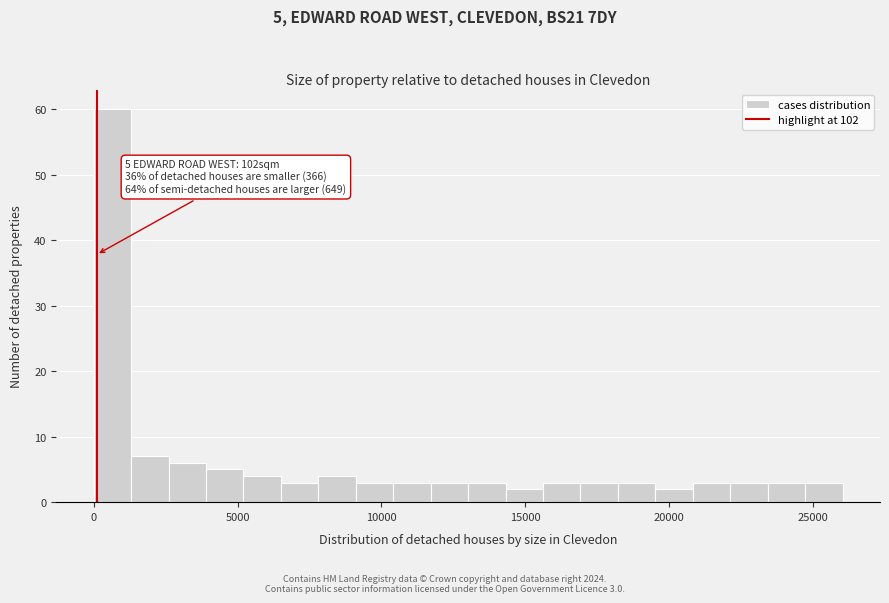

Around what value on the x-axis is the tallest bar? Give the approximate position of its centre, as read against the axis.

500